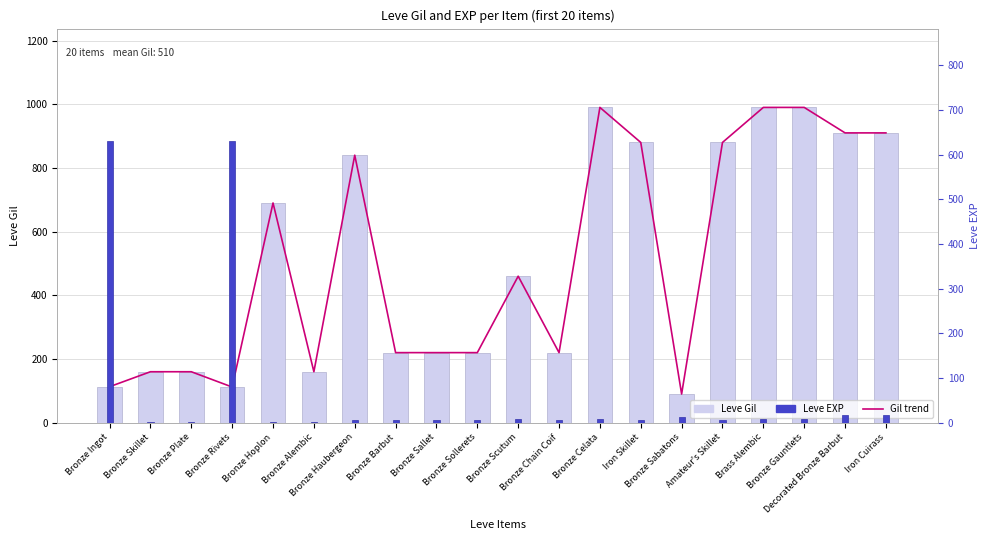

The Leve EXP series shows 2 at Bronze Chain Coif. True or false?

False